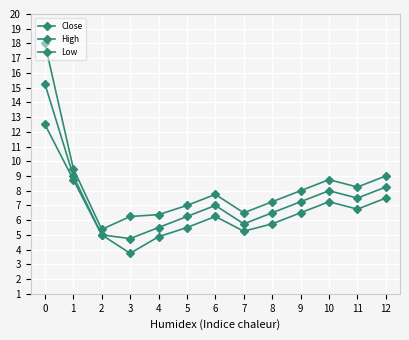

What is the difference between the maximum and minimum values in the High series?

12.6